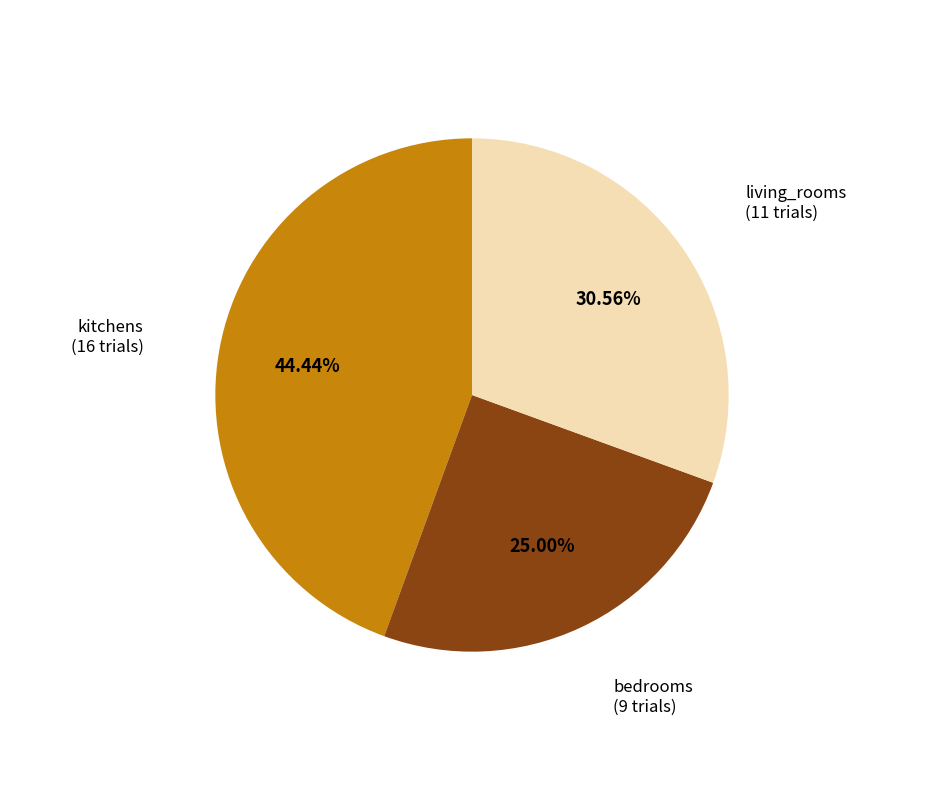

Is there any slice that represents more than half of the pie?

No